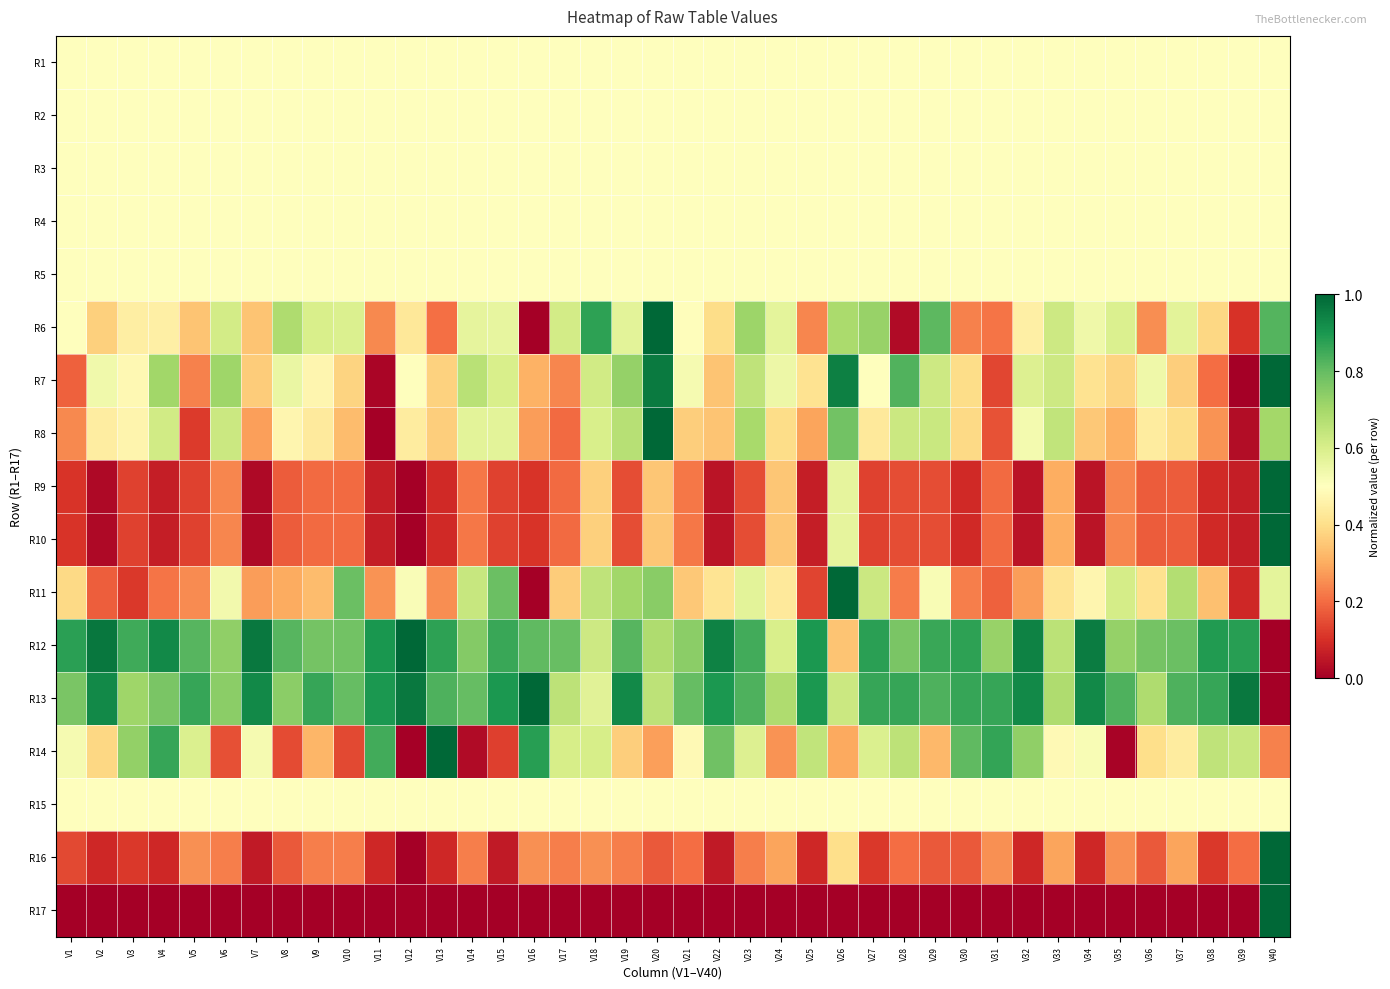

Reading right to left, extract all data points from this chart.

R1: V40=0.5	V39=0.5	V38=0.5	V37=0.5	V36=0.5	V35=0.5	V34=0.5	V33=0.5	V32=0.5	V31=0.5	V30=0.5	V29=0.5	V28=0.5	V27=0.5	V26=0.5	V25=0.5	V24=0.5	V23=0.5	V22=0.5	V21=0.5	V20=0.5	V19=0.5	V18=0.5	V17=0.5	V16=0.5	V15=0.5	V14=0.5	V13=0.5	V12=0.5	V11=0.5	V10=0.5	V9=0.5	V8=0.5	V7=0.5	V6=0.5	V5=0.5	V4=0.5	V3=0.5	V2=0.5	V1=0.5
R2: V40=0.5	V39=0.5	V38=0.5	V37=0.5	V36=0.5	V35=0.5	V34=0.5	V33=0.5	V32=0.5	V31=0.5	V30=0.5	V29=0.5	V28=0.5	V27=0.5	V26=0.5	V25=0.5	V24=0.5	V23=0.5	V22=0.5	V21=0.5	V20=0.5	V19=0.5	V18=0.5	V17=0.5	V16=0.5	V15=0.5	V14=0.5	V13=0.5	V12=0.5	V11=0.5	V10=0.5	V9=0.5	V8=0.5	V7=0.5	V6=0.5	V5=0.5	V4=0.5	V3=0.5	V2=0.5	V1=0.5
R3: V40=0.5	V39=0.5	V38=0.5	V37=0.5	V36=0.5	V35=0.5	V34=0.5	V33=0.5	V32=0.5	V31=0.5	V30=0.5	V29=0.5	V28=0.5	V27=0.5	V26=0.5	V25=0.5	V24=0.5	V23=0.5	V22=0.5	V21=0.5	V20=0.5	V19=0.5	V18=0.5	V17=0.5	V16=0.5	V15=0.5	V14=0.5	V13=0.5	V12=0.5	V11=0.5	V10=0.5	V9=0.5	V8=0.5	V7=0.5	V6=0.5	V5=0.5	V4=0.5	V3=0.5	V2=0.5	V1=0.5
R4: V40=0.5	V39=0.5	V38=0.5	V37=0.5	V36=0.5	V35=0.5	V34=0.5	V33=0.5	V32=0.5	V31=0.5	V30=0.5	V29=0.5	V28=0.5	V27=0.5	V26=0.5	V25=0.5	V24=0.5	V23=0.5	V22=0.5	V21=0.5	V20=0.5	V19=0.5	V18=0.5	V17=0.5	V16=0.5	V15=0.5	V14=0.5	V13=0.5	V12=0.5	V11=0.5	V10=0.5	V9=0.5	V8=0.5	V7=0.5	V6=0.5	V5=0.5	V4=0.5	V3=0.5	V2=0.5	V1=0.5
R5: V40=0.5	V39=0.5	V38=0.5	V37=0.5	V36=0.5	V35=0.5	V34=0.5	V33=0.5	V32=0.5	V31=0.5	V30=0.5	V29=0.5	V28=0.5	V27=0.5	V26=0.5	V25=0.5	V24=0.5	V23=0.5	V22=0.5	V21=0.5	V20=0.5	V19=0.5	V18=0.5	V17=0.5	V16=0.5	V15=0.5	V14=0.5	V13=0.5	V12=0.5	V11=0.5	V10=0.5	V9=0.5	V8=0.5	V7=0.5	V6=0.5	V5=0.5	V4=0.5	V3=0.5	V2=0.5	V1=0.5
R6: V40=0.8	V39=0.1	V38=0.4	V37=0.6	V36=0.3	V35=0.6	V34=0.5	V33=0.6	V32=0.5	V31=0.2	V30=0.2	V29=0.8	V28=0.0	V27=0.7	V26=0.7	V25=0.2	V24=0.6	V23=0.7	V22=0.4	V21=0.5	V20=1.0	V19=0.6	V18=0.9	V17=0.6	V16=0.0	V15=0.6	V14=0.6	V13=0.2	V12=0.4	V11=0.2	V10=0.6	V9=0.6	V8=0.7	V7=0.3	V6=0.6	V5=0.3	V4=0.5	V3=0.4	V2=0.4	V1=0.5
R7: V40=1.0	V39=0.0	V38=0.2	V37=0.4	V36=0.5	V35=0.4	V34=0.4	V33=0.6	V32=0.6	V31=0.1	V30=0.4	V29=0.6	V28=0.8	V27=0.5	V26=0.9	V25=0.4	V24=0.5	V23=0.6	V22=0.3	V21=0.5	V20=1.0	V19=0.7	V18=0.6	V17=0.2	V16=0.3	V15=0.6	V14=0.7	V13=0.4	V12=0.5	V11=0.0	V10=0.4	V9=0.5	V8=0.6	V7=0.4	V6=0.7	V5=0.2	V4=0.7	V3=0.5	V2=0.5	V1=0.2
R8: V40=0.7	V39=0.0	V38=0.3	V37=0.4	V36=0.4	V35=0.3	V34=0.4	V33=0.6	V32=0.5	V31=0.2	V30=0.4	V29=0.6	V28=0.6	V27=0.4	V26=0.8	V25=0.3	V24=0.4	V23=0.7	V22=0.3	V21=0.4	V20=1.0	V19=0.7	V18=0.6	V17=0.2	V16=0.3	V15=0.6	V14=0.6	V13=0.4	V12=0.4	V11=0.0	V10=0.3	V9=0.4	V8=0.5	V7=0.3	V6=0.6	V5=0.1	V4=0.6	V3=0.5	V2=0.4	V1=0.2
R9: V40=1.0	V39=0.1	V38=0.1	V37=0.2	V36=0.2	V35=0.2	V34=0.0	V33=0.3	V32=0.0	V31=0.2	V30=0.1	V29=0.2	V28=0.2	V27=0.1	V26=0.6	V25=0.1	V24=0.3	V23=0.2	V22=0.0	V21=0.2	V20=0.3	V19=0.2	V18=0.4	V17=0.2	V16=0.1	V15=0.1	V14=0.2	V13=0.1	V12=0.0	V11=0.1	V10=0.2	V9=0.2	V8=0.2	V7=0.0	V6=0.2	V5=0.1	V4=0.1	V3=0.1	V2=0.0	V1=0.1
R10: V40=1.0	V39=0.1	V38=0.1	V37=0.2	V36=0.2	V35=0.2	V34=0.0	V33=0.3	V32=0.0	V31=0.2	V30=0.1	V29=0.2	V28=0.2	V27=0.1	V26=0.6	V25=0.1	V24=0.3	V23=0.2	V22=0.0	V21=0.2	V20=0.3	V19=0.2	V18=0.4	V17=0.2	V16=0.1	V15=0.1	V14=0.2	V13=0.1	V12=0.0	V11=0.1	V10=0.2	V9=0.2	V8=0.2	V7=0.0	V6=0.2	V5=0.1	V4=0.1	V3=0.1	V2=0.0	V1=0.1
R11: V40=0.6	V39=0.1	V38=0.3	V37=0.7	V36=0.4	V35=0.6	V34=0.5	V33=0.4	V32=0.3	V31=0.2	V30=0.2	V29=0.5	V28=0.2	V27=0.6	V26=1.0	V25=0.1	V24=0.4	V23=0.6	V22=0.4	V21=0.4	V20=0.7	V19=0.7	V18=0.7	V17=0.4	V16=0.0	V15=0.8	V14=0.6	V13=0.3	V12=0.5	V11=0.3	V10=0.8	V9=0.3	V8=0.3	V7=0.3	V6=0.5	V5=0.2	V4=0.2	V3=0.1	V2=0.2	V1=0.4
R12: V40=0.0	V39=0.9	V38=0.9	V37=0.8	V36=0.8	V35=0.7	V34=1.0	V33=0.7	V32=0.9	V31=0.7	V30=0.9	V29=0.9	V28=0.8	V27=0.9	V26=0.3	V25=0.9	V24=0.6	V23=0.8	V22=0.9	V21=0.7	V20=0.7	V19=0.8	V18=0.6	V17=0.8	V16=0.8	V15=0.9	V14=0.8	V13=0.9	V12=1.0	V11=0.9	V10=0.8	V9=0.8	V8=0.8	V7=1.0	V6=0.7	V5=0.8	V4=0.9	V3=0.9	V2=1.0	V1=0.9
R13: V40=0.0	V39=1.0	V38=0.9	V37=0.8	V36=0.7	V35=0.8	V34=0.9	V33=0.7	V32=0.9	V31=0.9	V30=0.9	V29=0.8	V28=0.9	V27=0.9	V26=0.6	V25=0.9	V24=0.7	V23=0.8	V22=0.9	V21=0.8	V20=0.7	V19=0.9	V18=0.6	V17=0.7	V16=1.0	V15=0.9	V14=0.8	V13=0.8	V12=1.0	V11=0.9	V10=0.8	V9=0.9	V8=0.7	V7=0.9	V6=0.7	V5=0.9	V4=0.8	V3=0.7	V2=0.9	V1=0.8
R14: V40=0.2	V39=0.6	V38=0.7	V37=0.4	V36=0.4	V35=0.0	V34=0.5	V33=0.5	V32=0.7	V31=0.9	V30=0.8	V29=0.3	V28=0.7	V27=0.6	V26=0.3	V25=0.6	V24=0.3	V23=0.6	V22=0.8	V21=0.5	V20=0.3	V19=0.4	V18=0.6	V17=0.6	V16=0.9	V15=0.1	V14=0.0	V13=1.0	V12=0.0	V11=0.8	V10=0.1	V9=0.3	V8=0.1	V7=0.5	V6=0.2	V5=0.6	V4=0.9	V3=0.7	V2=0.4	V1=0.5
R15: V40=0.5	V39=0.5	V38=0.5	V37=0.5	V36=0.5	V35=0.5	V34=0.5	V33=0.5	V32=0.5	V31=0.5	V30=0.5	V29=0.5	V28=0.5	V27=0.5	V26=0.5	V25=0.5	V24=0.5	V23=0.5	V22=0.5	V21=0.5	V20=0.5	V19=0.5	V18=0.5	V17=0.5	V16=0.5	V15=0.5	V14=0.5	V13=0.5	V12=0.5	V11=0.5	V10=0.5	V9=0.5	V8=0.5	V7=0.5	V6=0.5	V5=0.5	V4=0.5	V3=0.5	V2=0.5	V1=0.5
R16: V40=1.0	V39=0.2	V38=0.1	V37=0.3	V36=0.2	V35=0.3	V34=0.1	V33=0.3	V32=0.1	V31=0.3	V30=0.2	V29=0.2	V28=0.2	V27=0.1	V26=0.4	V25=0.1	V24=0.3	V23=0.2	V22=0.1	V21=0.2	V20=0.2	V19=0.2	V18=0.3	V17=0.2	V16=0.3	V15=0.1	V14=0.2	V13=0.1	V12=0.0	V11=0.1	V10=0.2	V9=0.2	V8=0.2	V7=0.1	V6=0.2	V5=0.3	V4=0.1	V3=0.1	V2=0.1	V1=0.1
R17: V40=1.0	V39=0.0	V38=0.0	V37=0.0	V36=0.0	V35=0.0	V34=0.0	V33=0.0	V32=0.0	V31=0.0	V30=0.0	V29=0.0	V28=0.0	V27=0.0	V26=0.0	V25=0.0	V24=0.0	V23=0.0	V22=0.0	V21=0.0	V20=0.0	V19=0.0	V18=0.0	V17=0.0	V16=0.0	V15=0.0	V14=0.0	V13=0.0	V12=0.0	V11=0.0	V10=0.0	V9=0.0	V8=0.0	V7=0.0	V6=0.0	V5=0.0	V4=0.0	V3=0.0	V2=0.0	V1=0.0